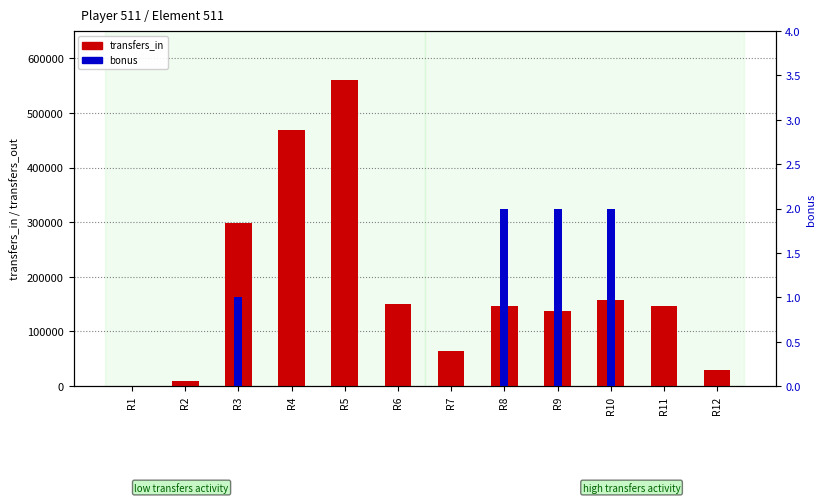

Reading left to right, list all the values displayed in this chart.

transfers_in: 0	9941	299318	468279	560407	149608	63389	147132	138176	157311	145867	28618
bonus: 0	0	1	0	0	0	0	2	2	2	0	0